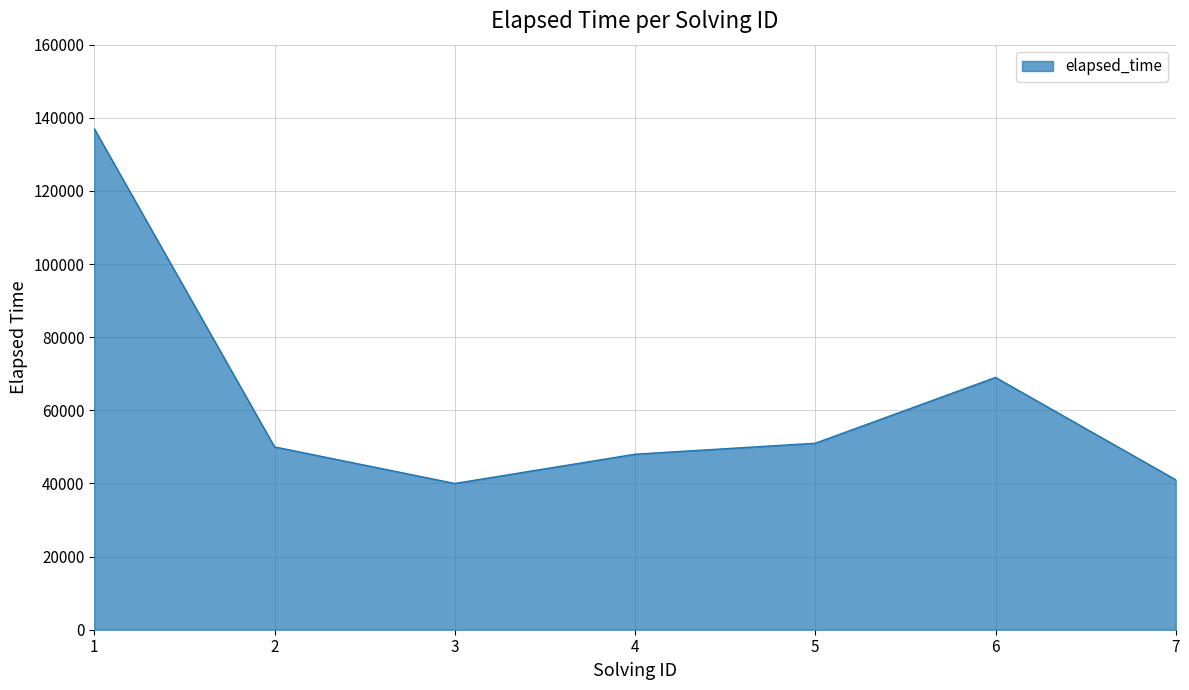

True or false: there are more than 2 points higher than both neighbors.

False